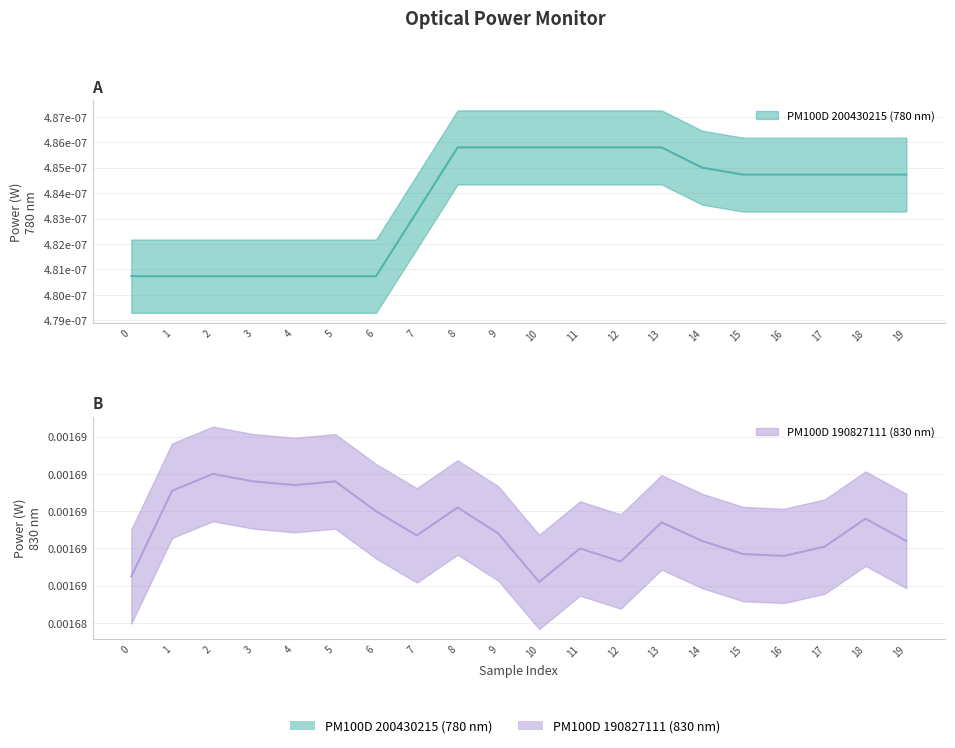

List the labels in order of value, smallest first.

10, 0, 12, 16, 15, 11, 17, 14, 19, 7, 9, 13, 18, 6, 8, 1, 4, 3, 5, 2